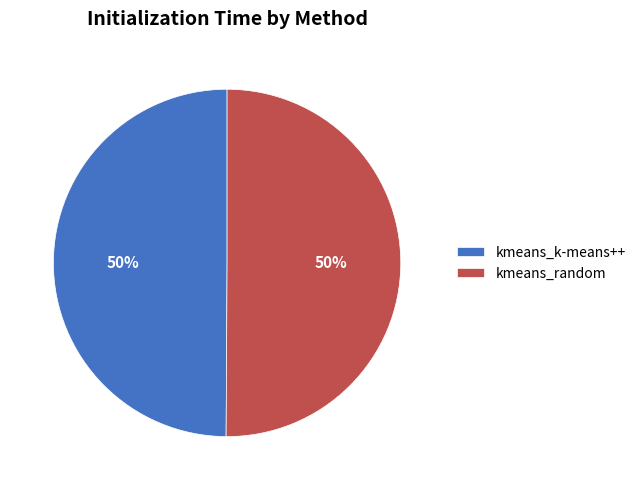

Is the sum of kmeans_random and kmeans_k-means++ greater than half?

Yes